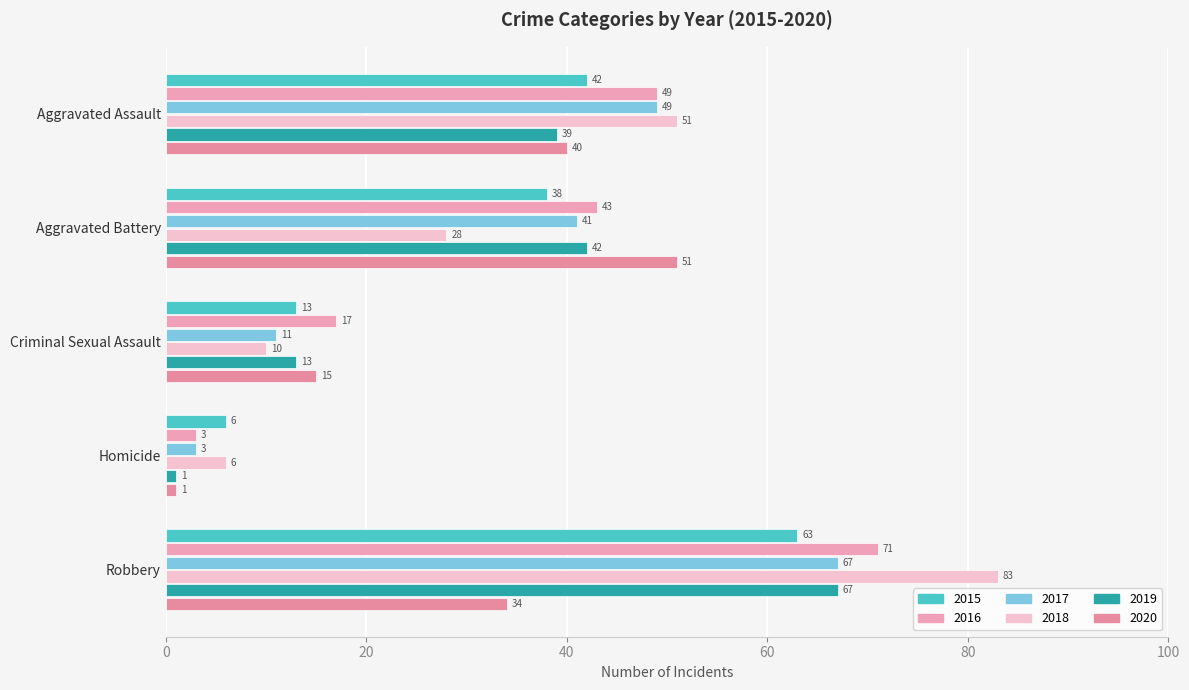

What is the sum of all 2017 values?

171